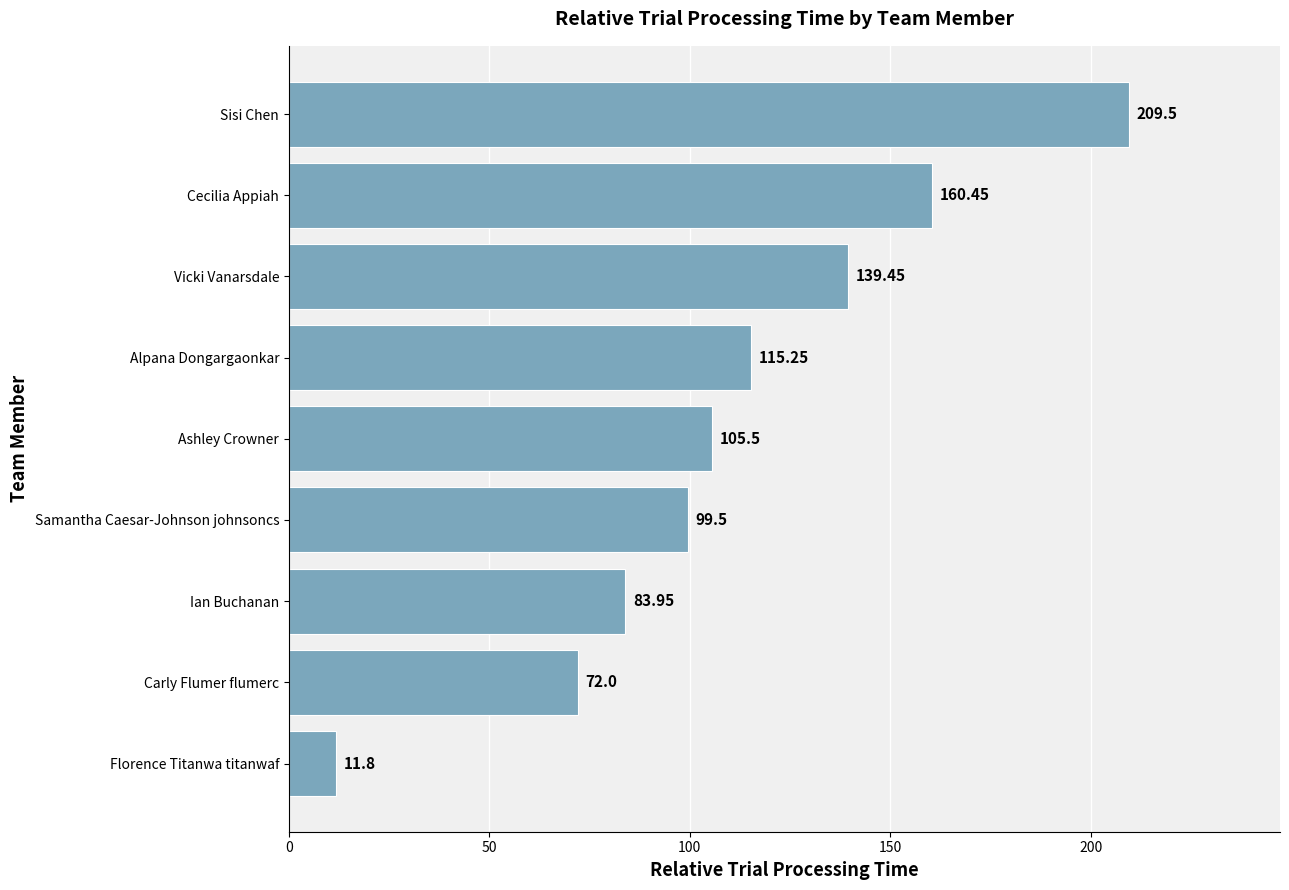

At which label is the value closest to 110?

Ashley Crowner